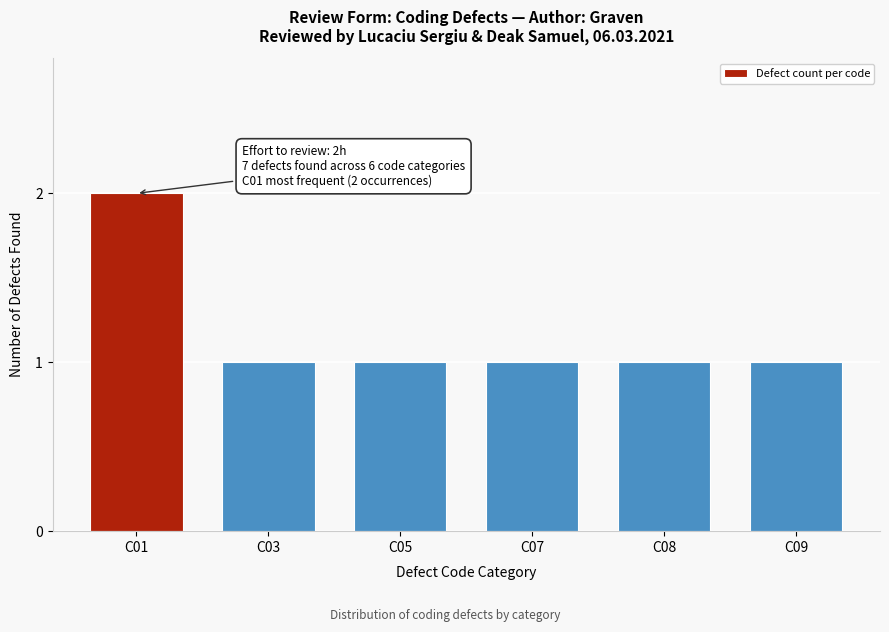

Reading left to right, what are all the values shown in this chart?

2	1	1	1	1	1